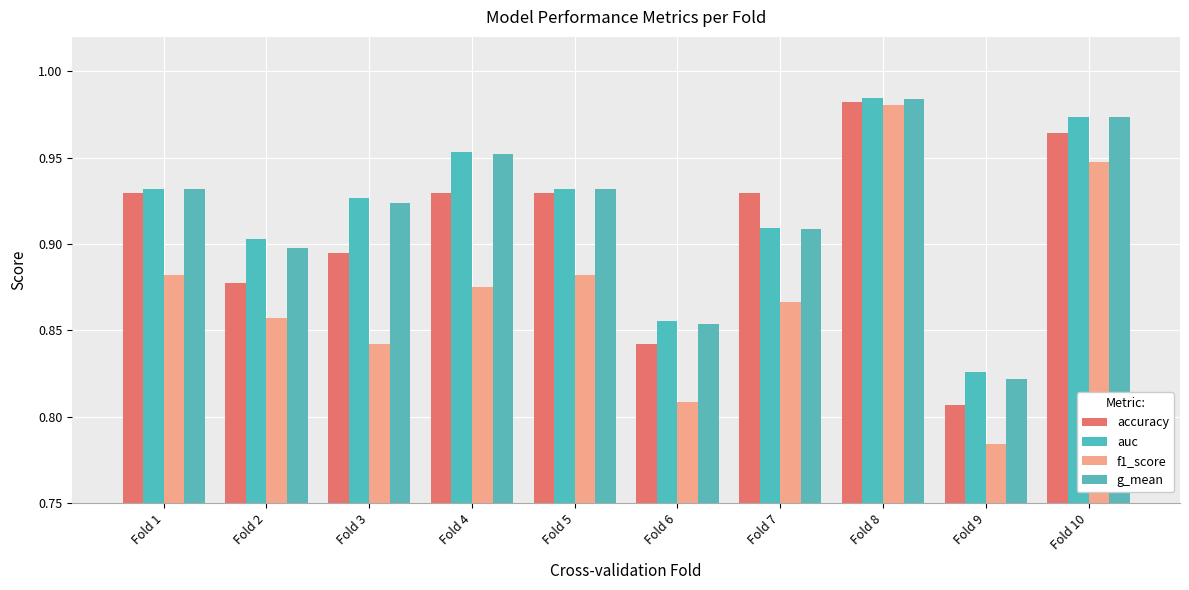

What is the difference between the f1_score values at Fold 8 and Fold 2?

0.1